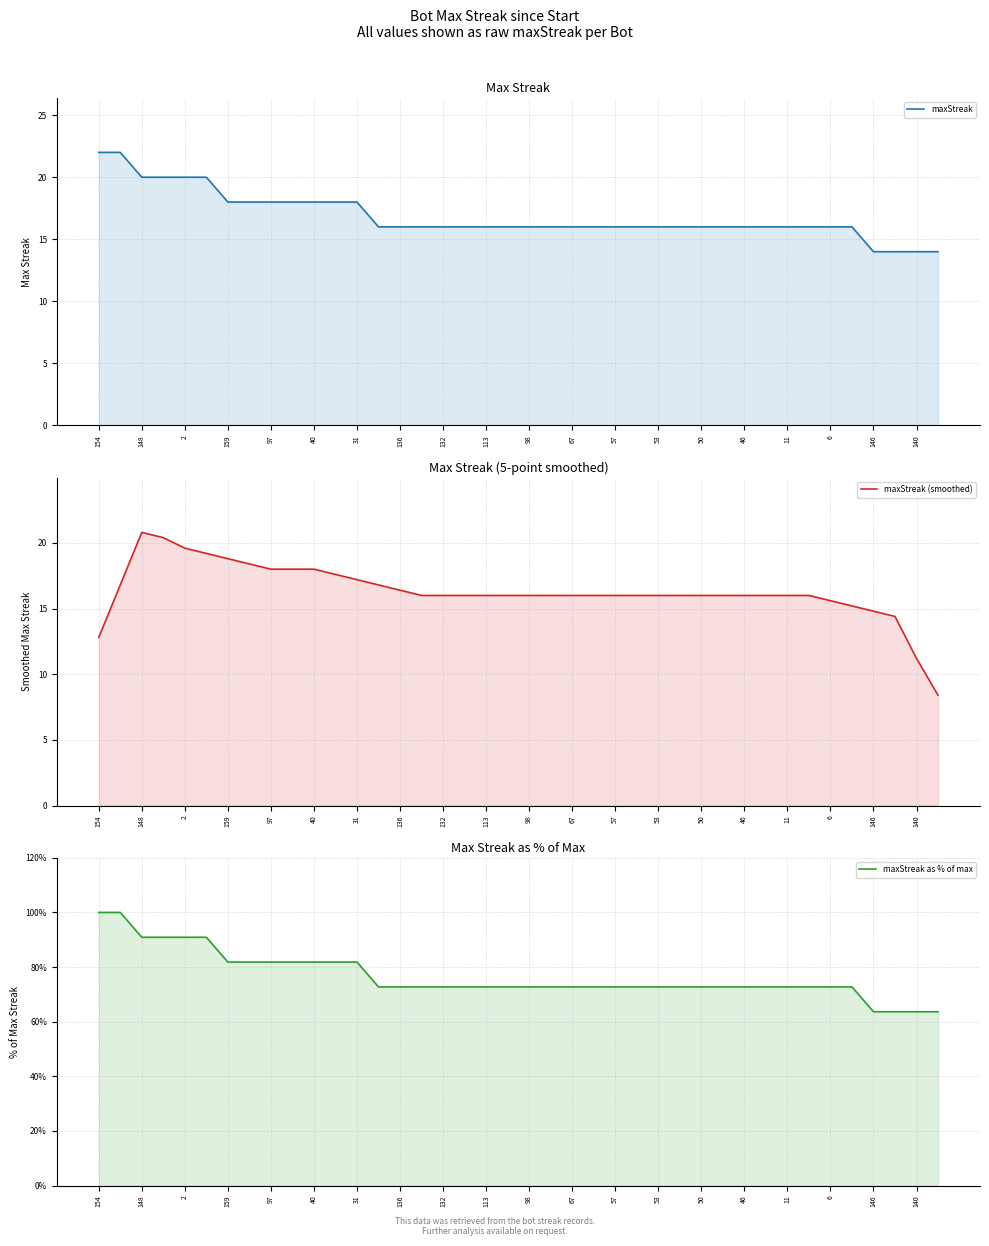

True or false: maxStreak as % of max has more than 2 points higher than both neighbors.

False